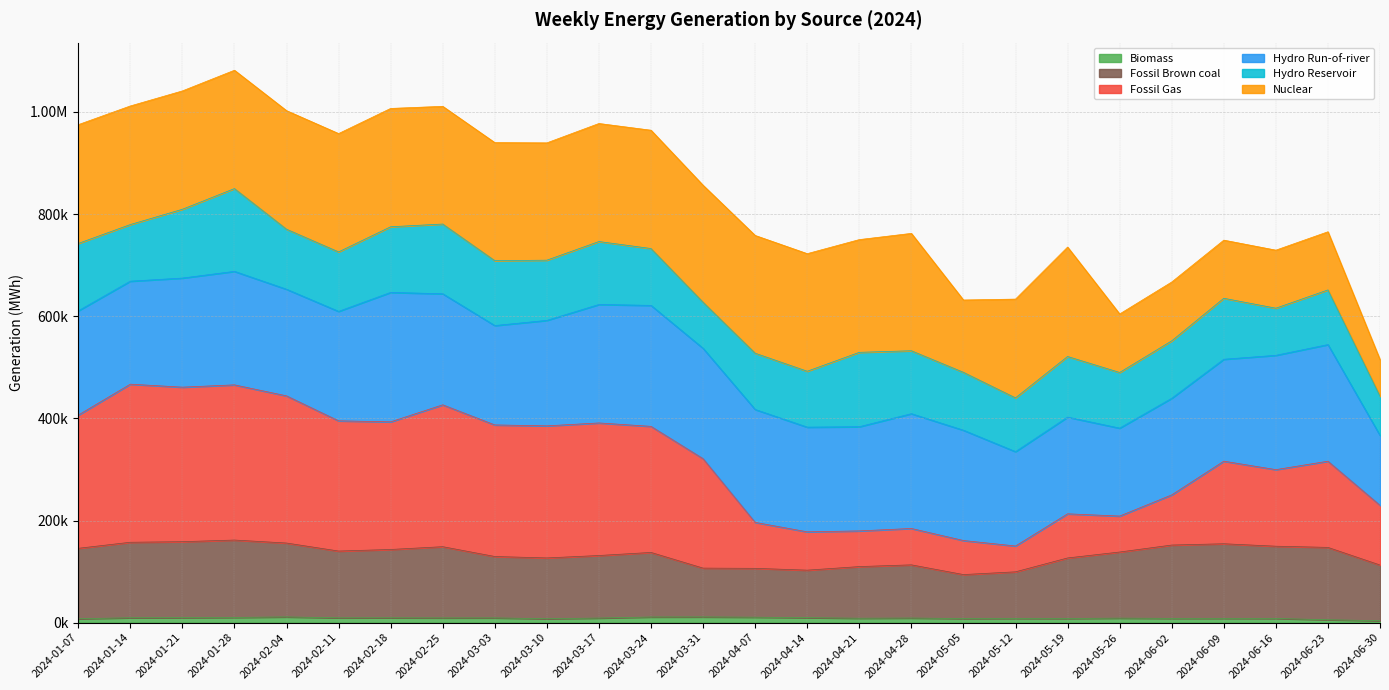

At which label does Fossil Gas reach its peak?

2024-01-14